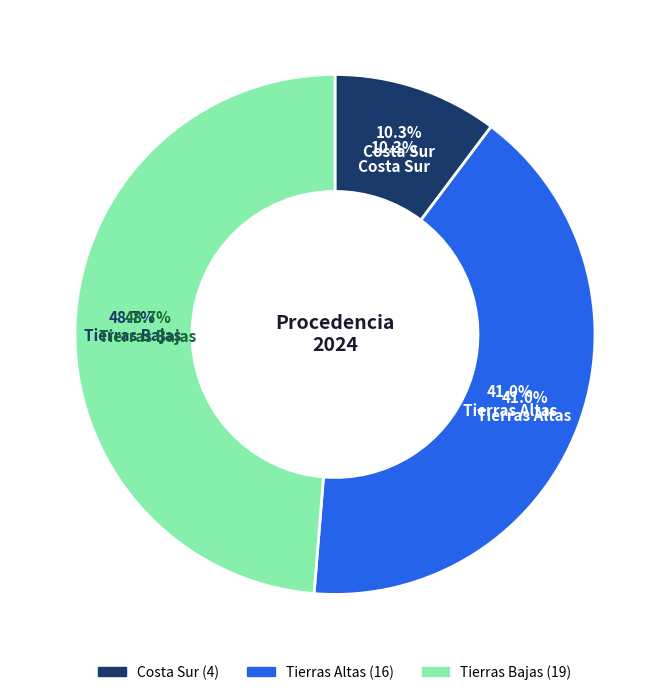

How many slices are in this pie chart?

3